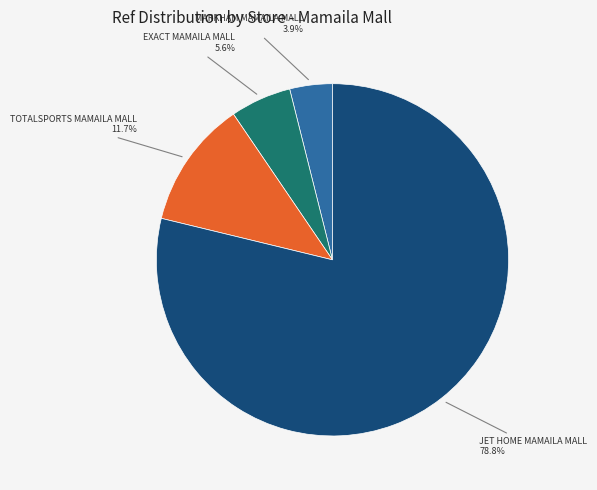

Combined, do TOTALSPORTS MAMAILA MALL and MARKHAM MAMAILA MALL account for over 50%?

No